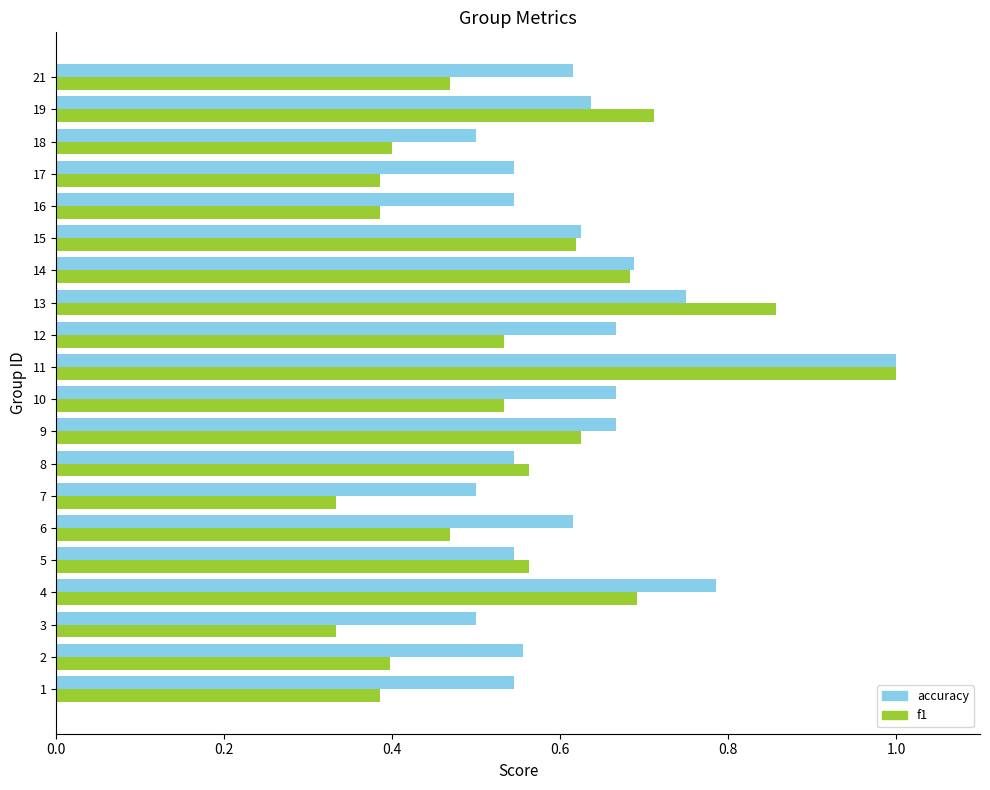

At how many categories does at least one series exceed 0?

20